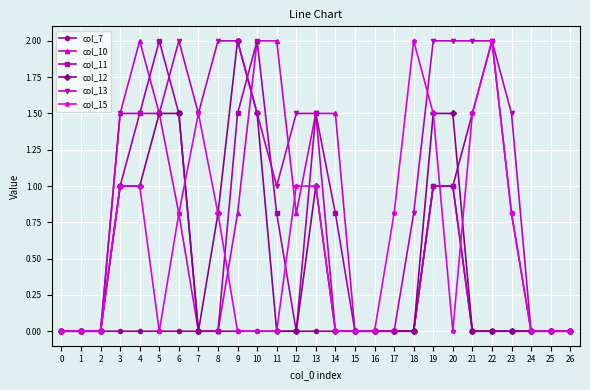

How many lines are shown in the chart?

6